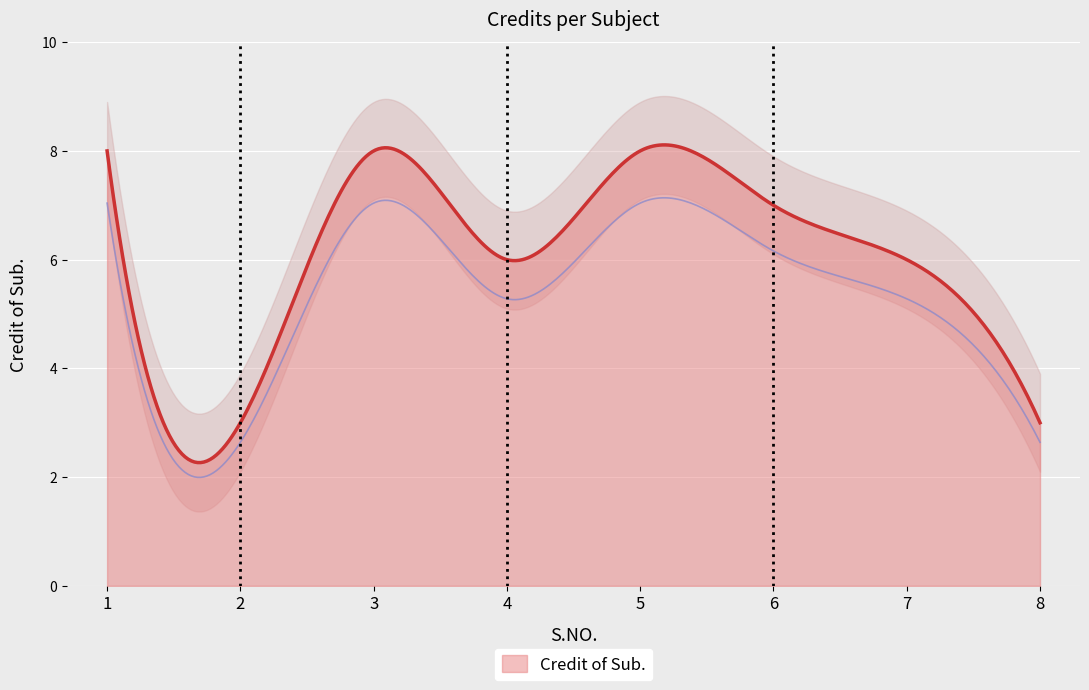

Reading right to left, list all the values displayed in this chart.

8=3	7=6	6=7	5=8	4=6	3=8	2=3	1=8